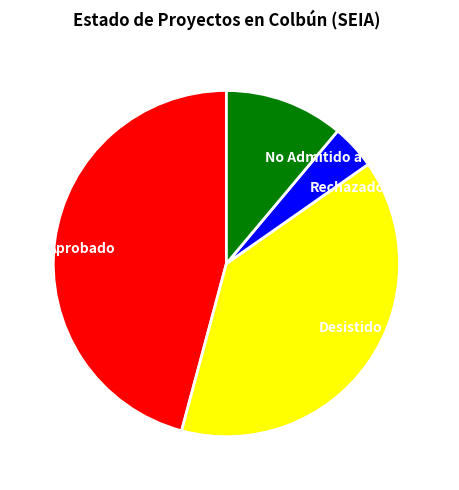

Is it true that Aprobado is 40% of the pie?

False